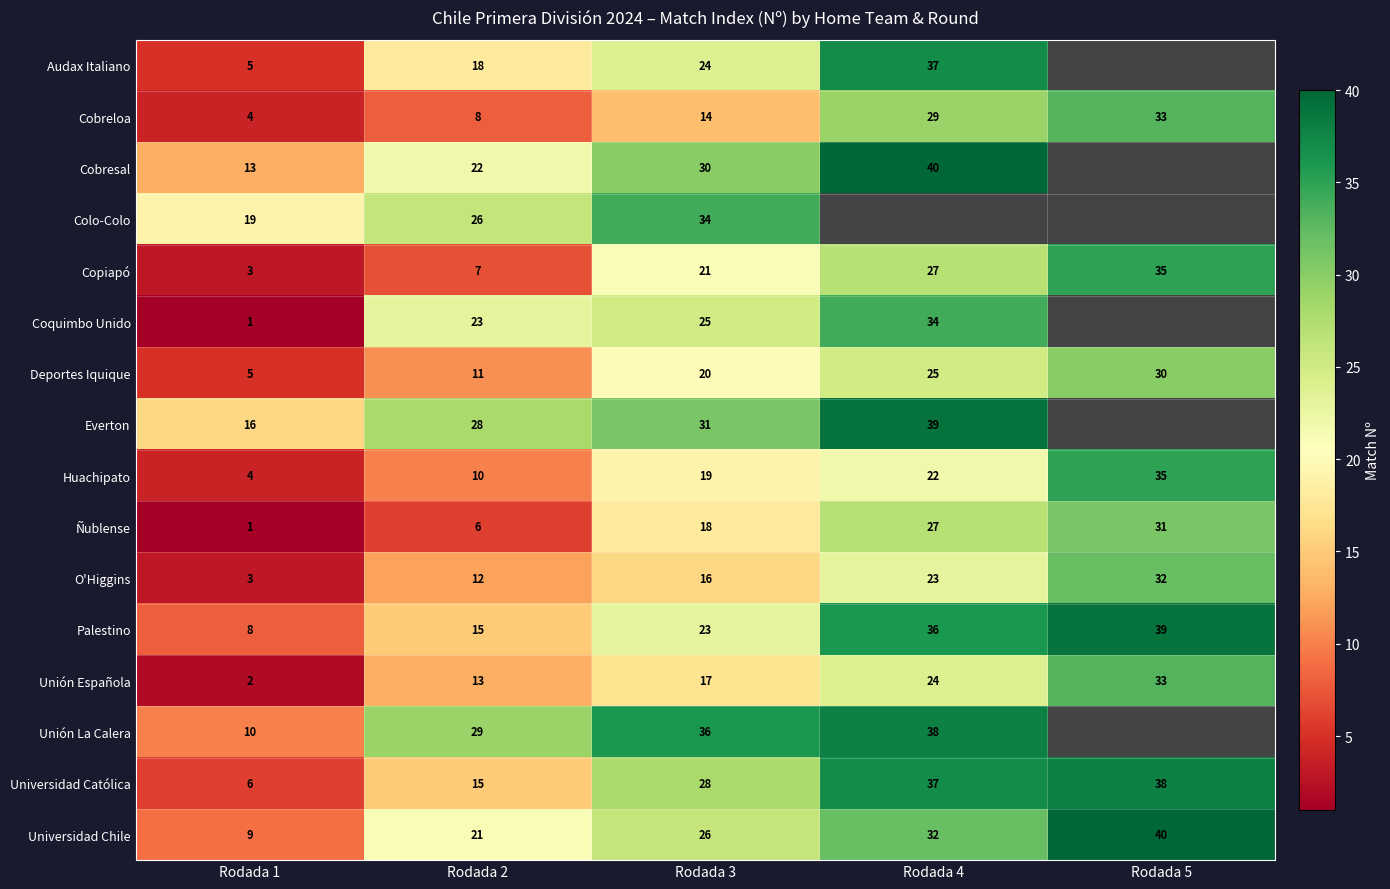

What is the difference between the maximum and minimum values in the Huachipato series?

31